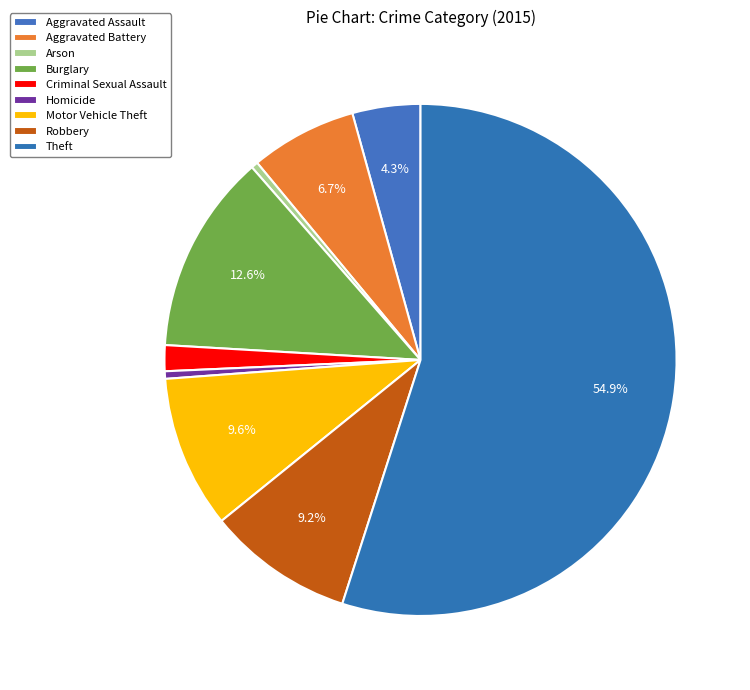

What percentage is the Burglary slice, to the nearest percent?

13%